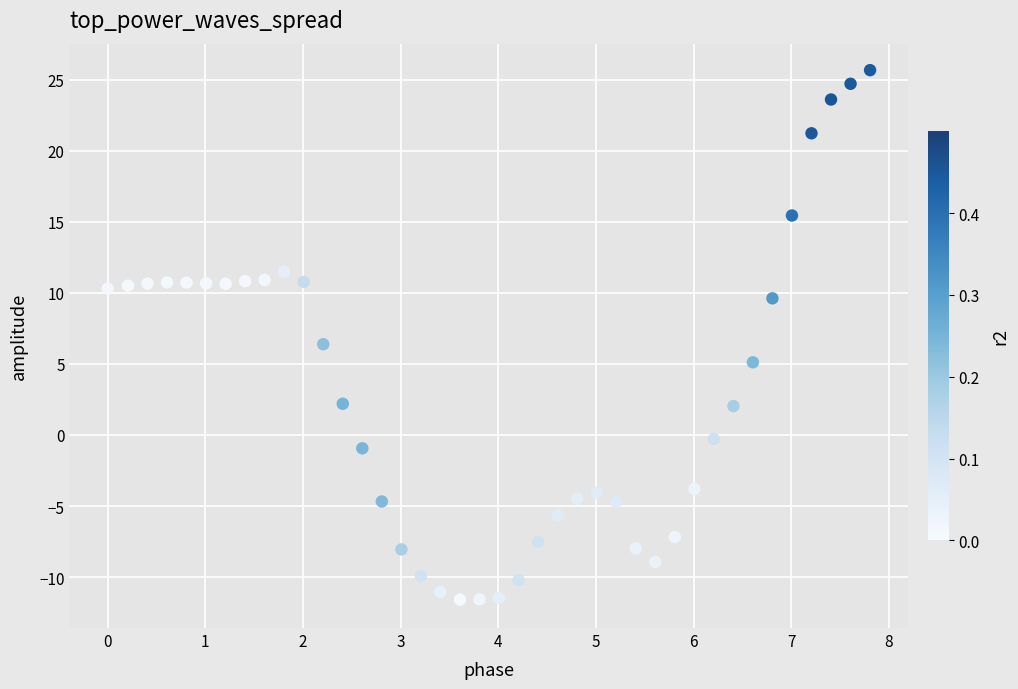

What Y value in the scatter plot is closest to 7?

6.4